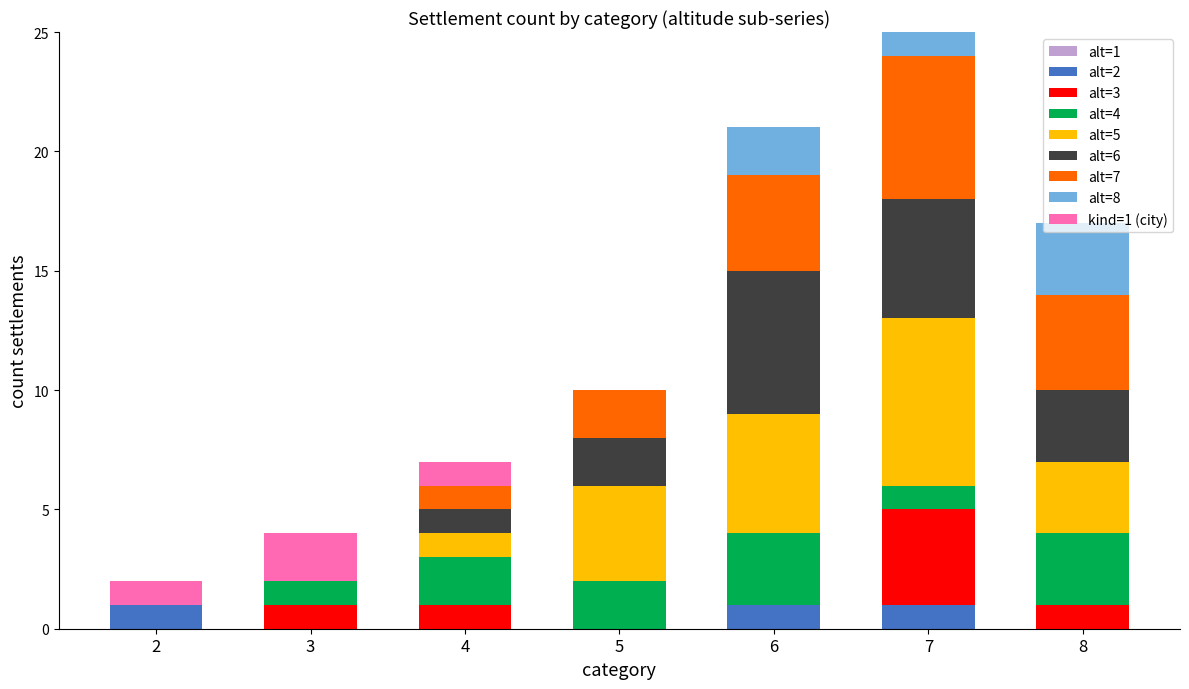

At which category is the sum across all series the highest?

7